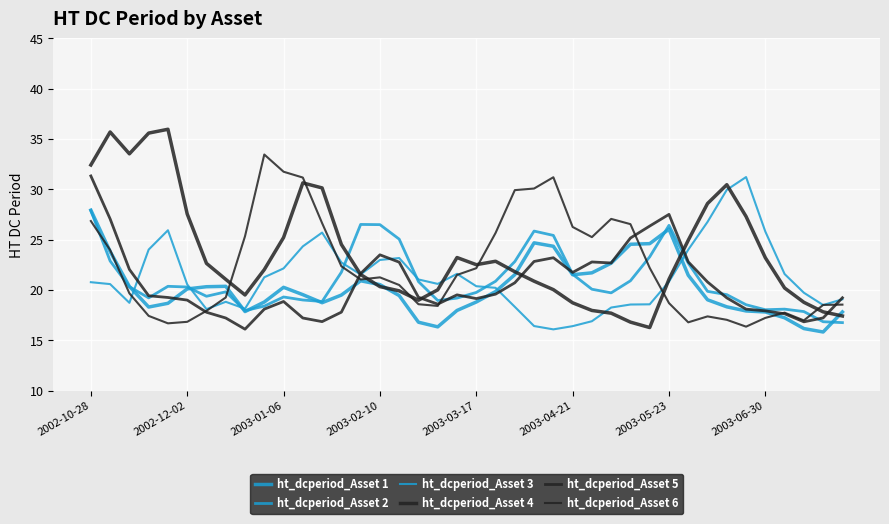

At which category is the sum across all series the highest?

2002-10-28